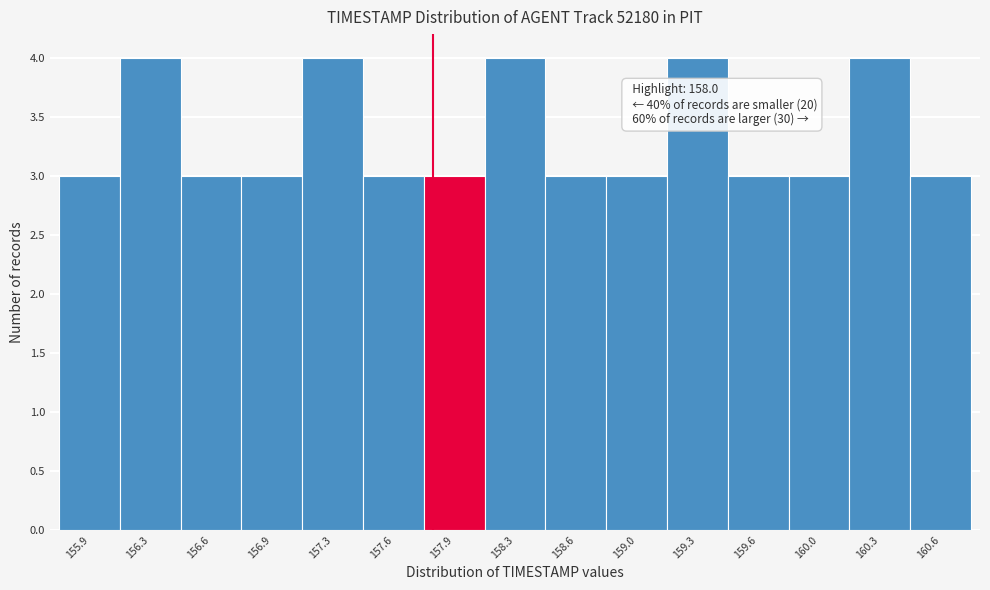

Reading left to right, extract all data points from this chart.

155.9=3	156.3=4	156.6=3	156.9=3	157.3=4	157.6=3	157.9=3	158.3=4	158.6=3	159.0=3	159.3=4	159.6=3	160.0=3	160.3=4	160.6=3